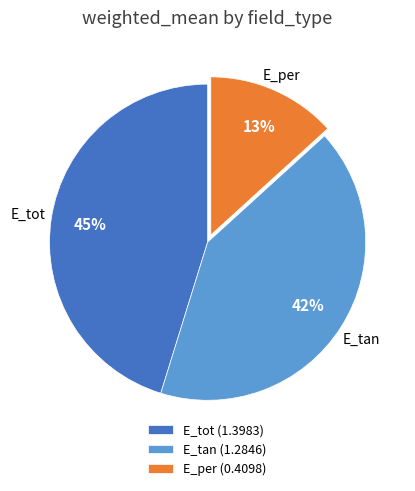

Which category has the smallest portion of the pie?

E_per